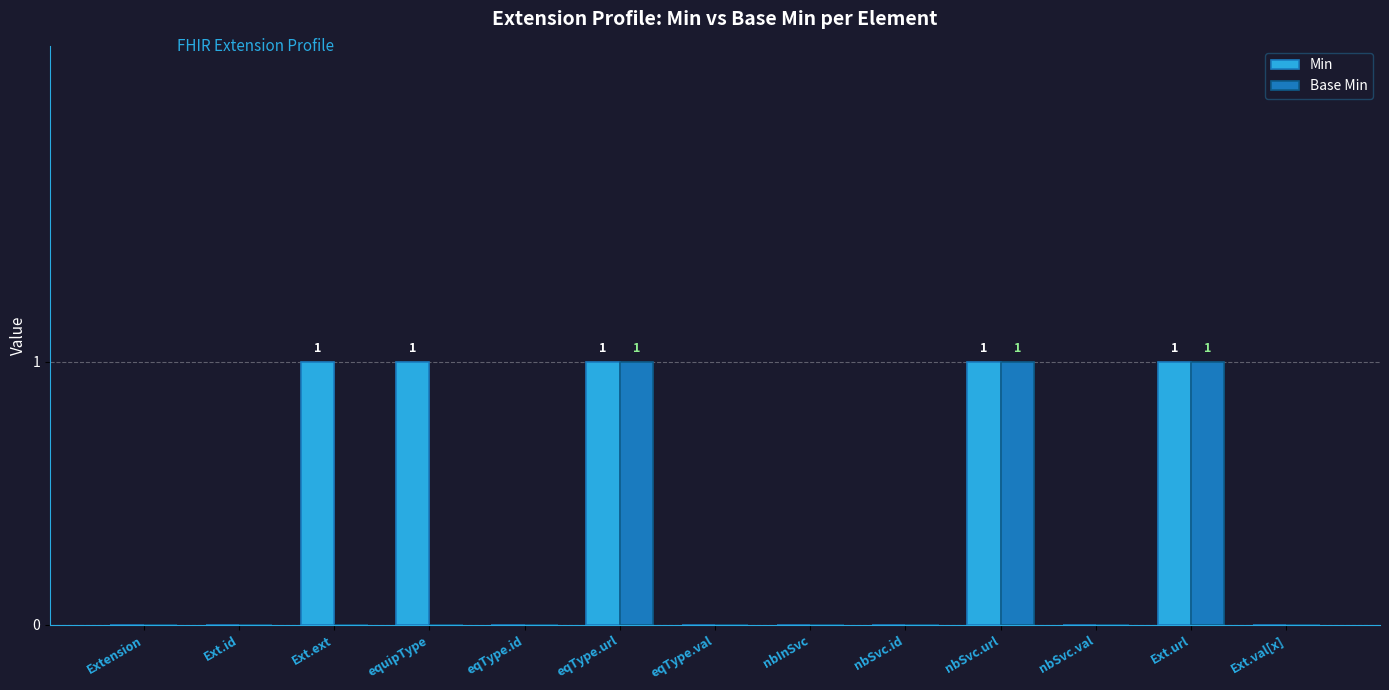

Is the value of Base Min at eqType.url greater than the value of Min at Ext.id?

Yes